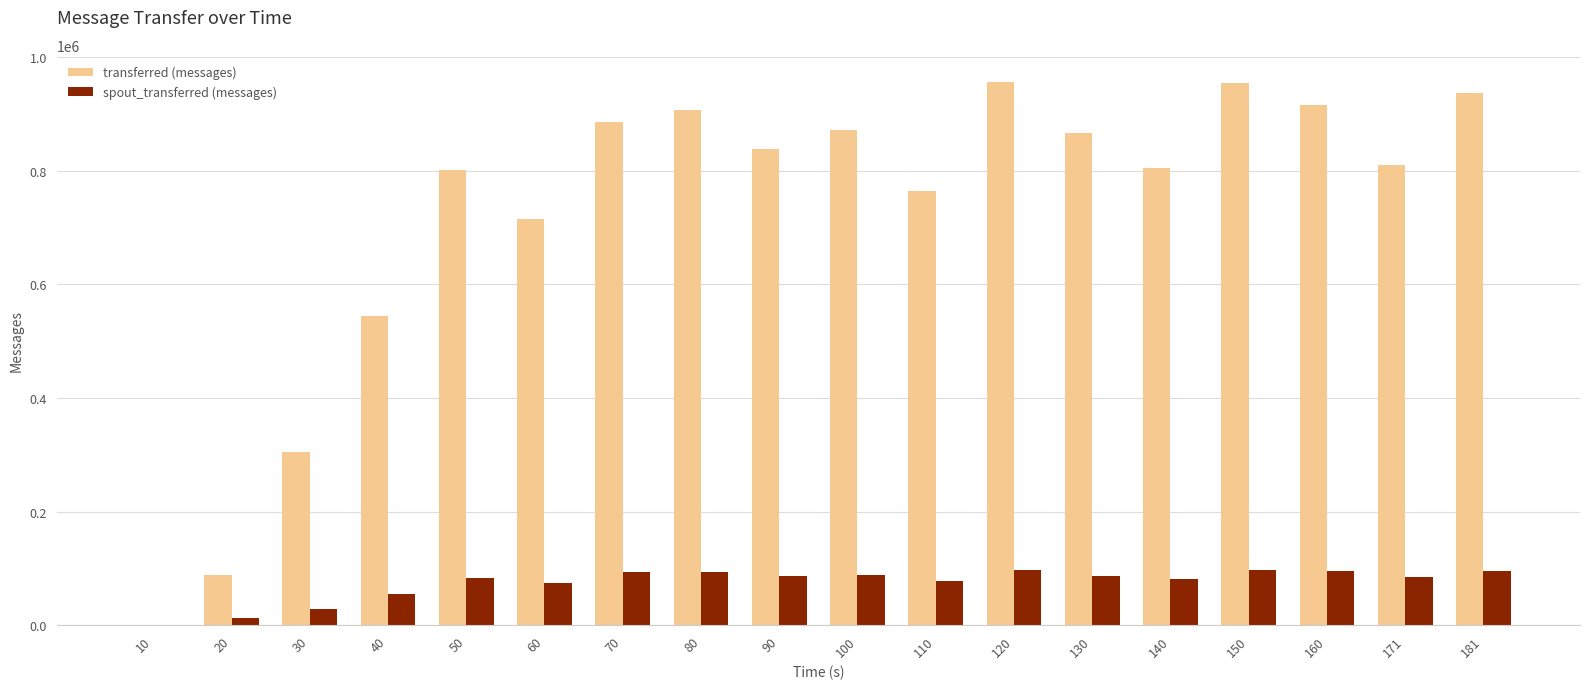

Which series has the largest total across all categories?

transferred (messages)